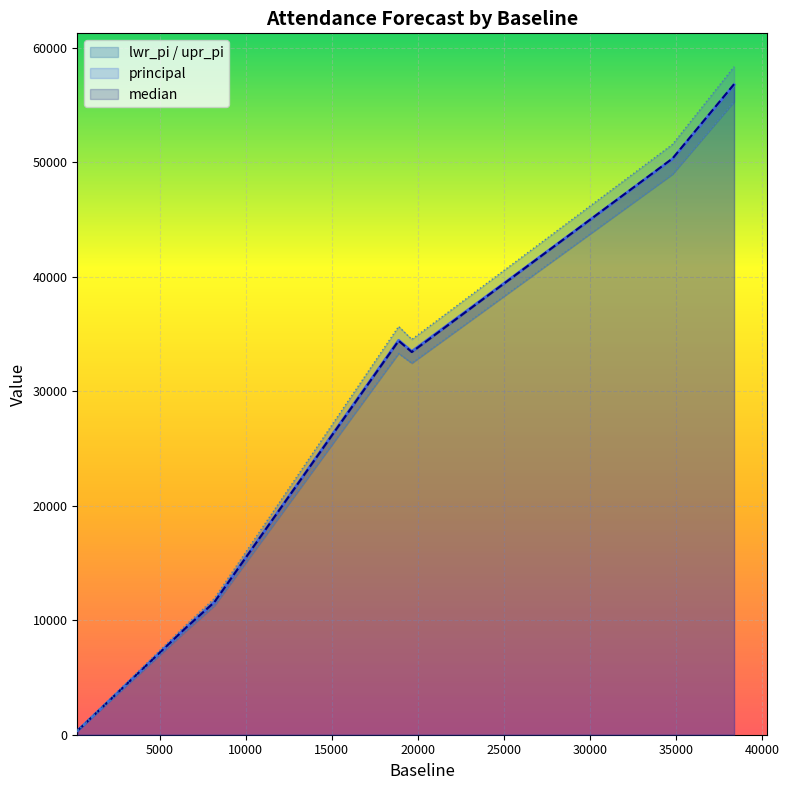

At 238, list the series in order from largest to smallest.

upr_pi, median, principal, lwr_pi